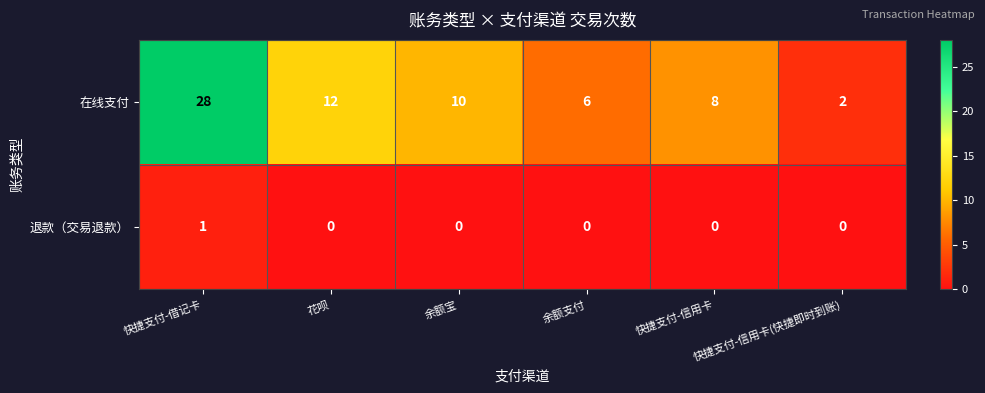

How many distinct data groups are displayed?

2